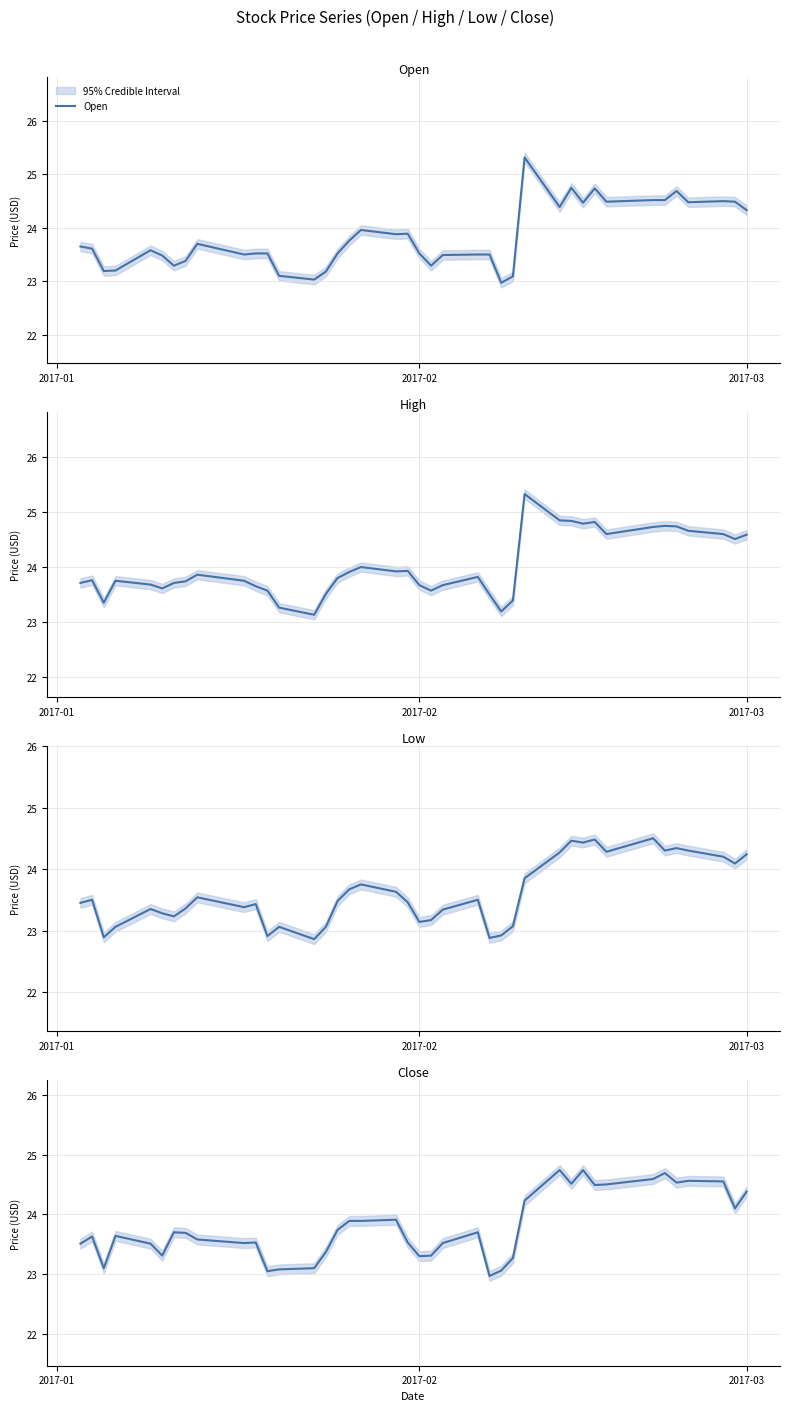

True or false: High and Open cross at least once.

False